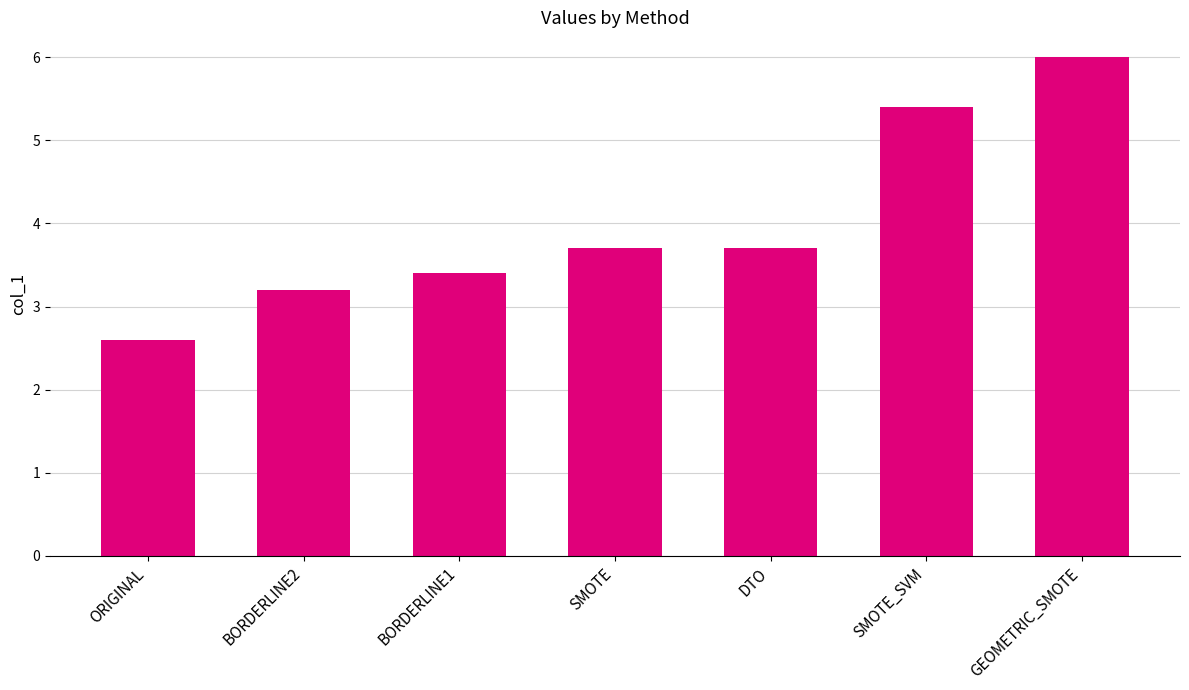

What is the label of the 1st bar from the left?

ORIGINAL